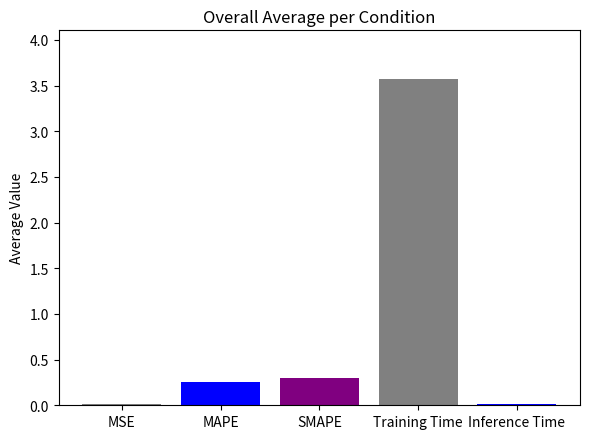

What is the sum of all values?

4.2